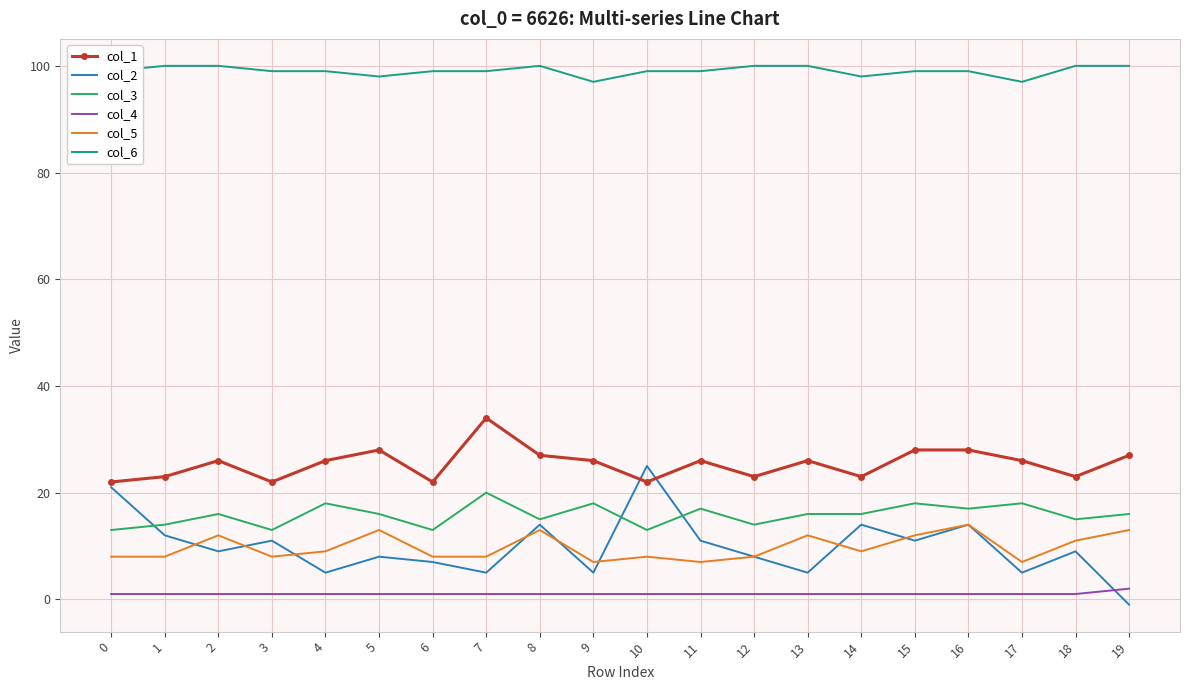

At how many categories does at least one series exceed 5?

20